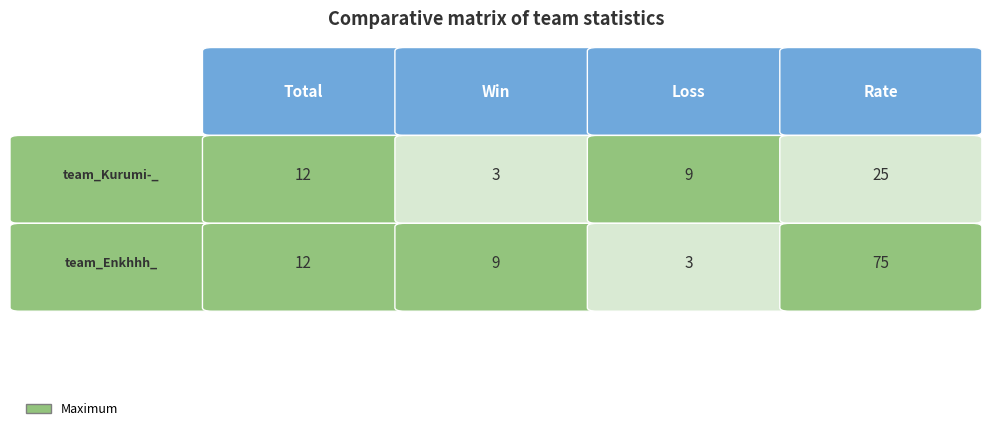

How many values in the team_Kurumi-_ series are below 12?

2